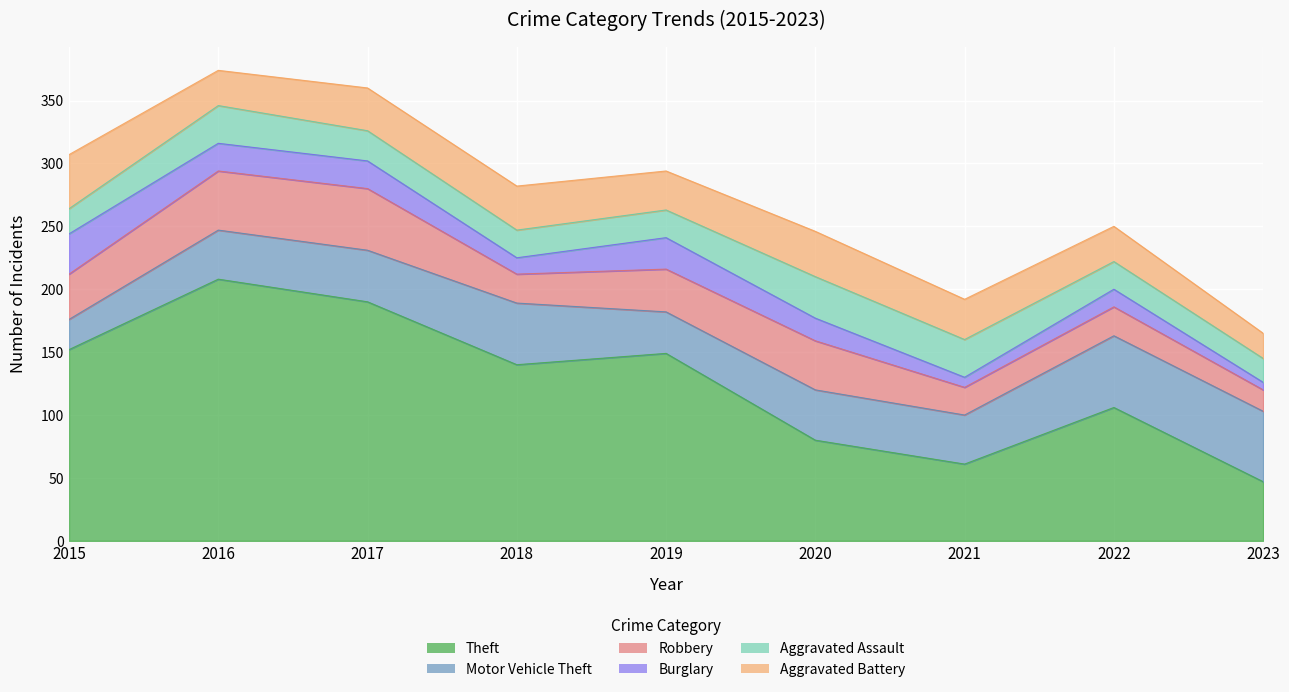

Which series changed the most between 2019 and 2021?

Theft